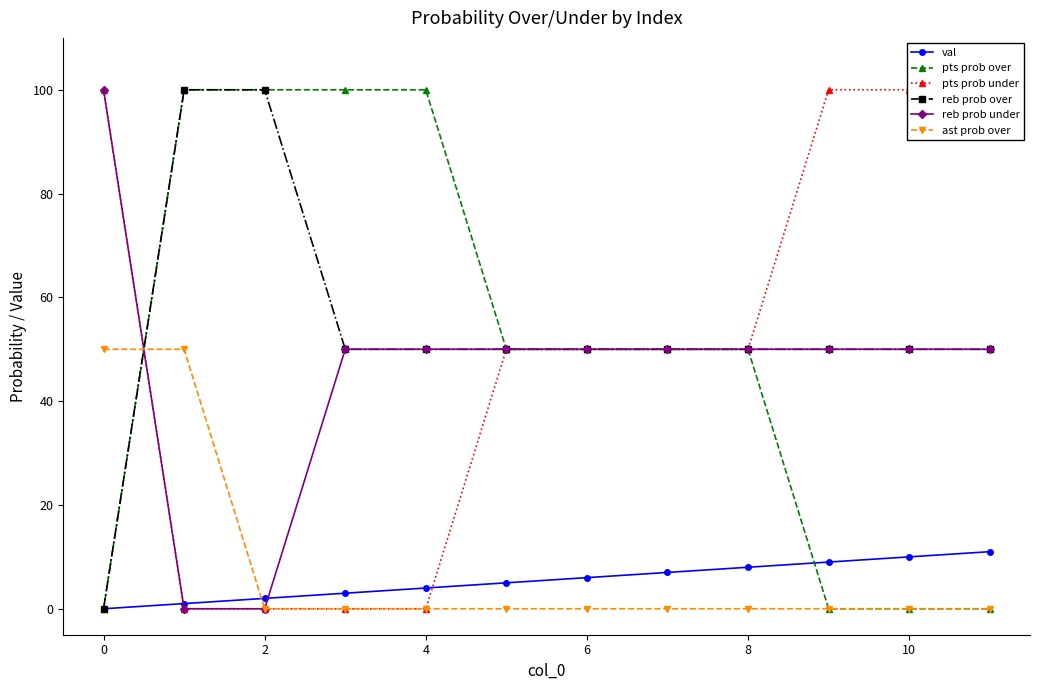

Is it true that ast prob over equals 88 at 0?

False